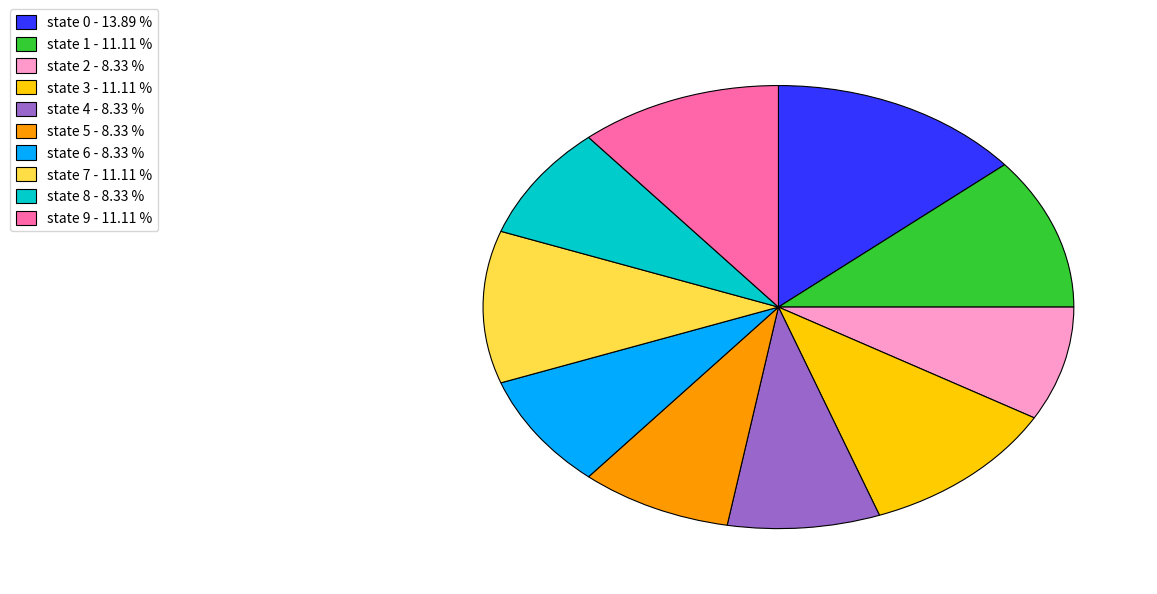

Which category has the biggest portion of the pie?

state 0